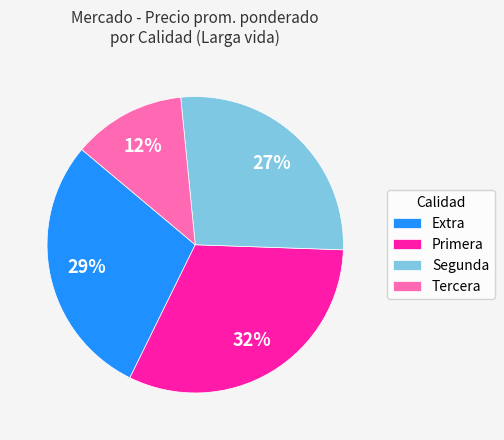

The Tercera slice represents 12% of the pie. True or false?

True